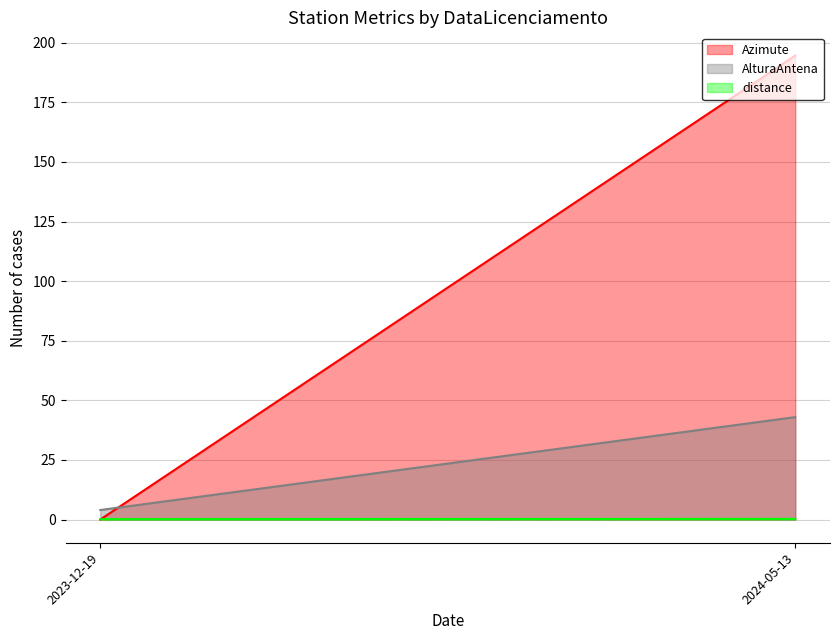

After their last crossing, which series has the higher values: AlturaAntena or Azimute?

Azimute